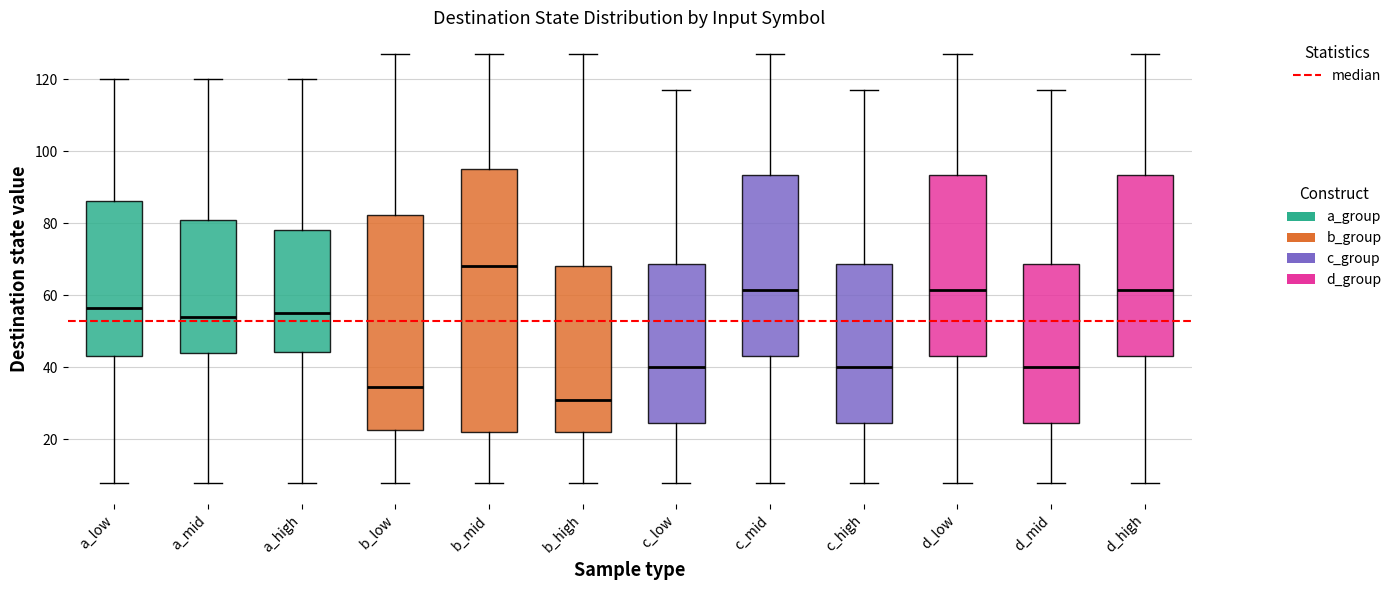

Where is the lower edge of the box for b_mid on the y-axis? The values are not printed on the chart, so give them approximately, as read against the axis.

22